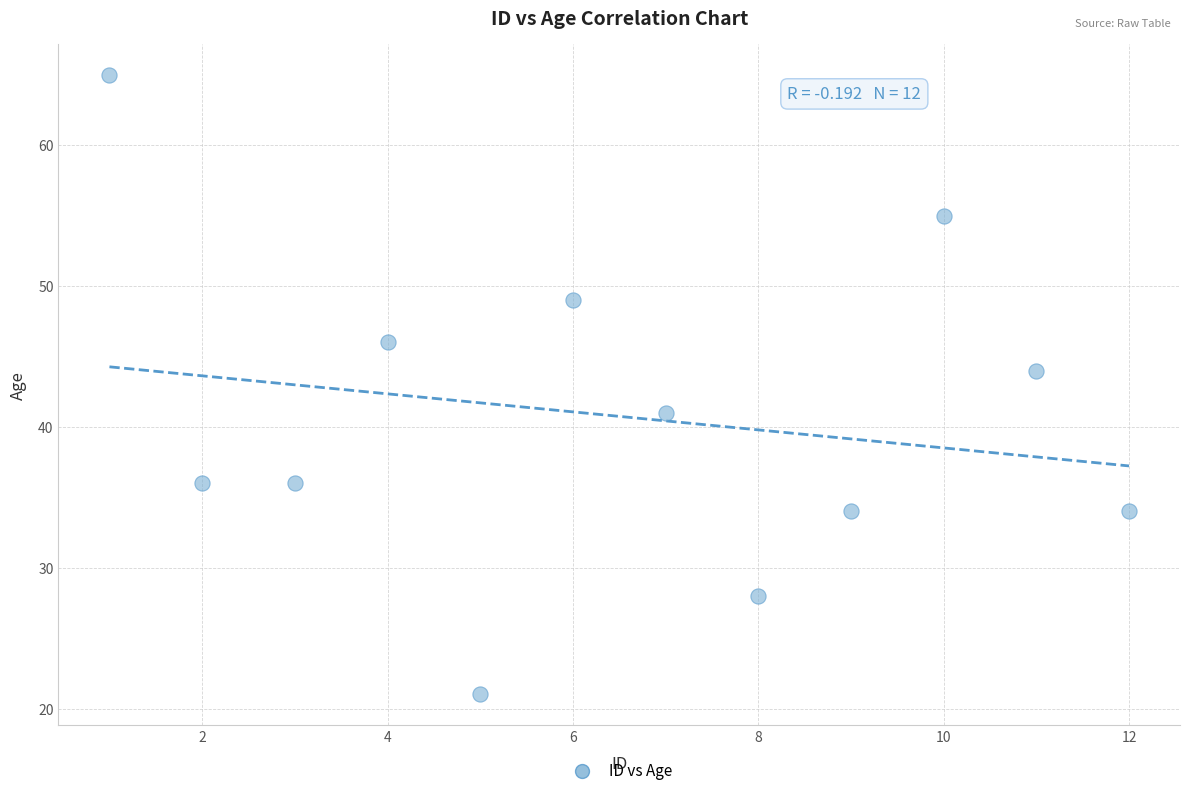

What Y value in the scatter plot is closest to 43?

44